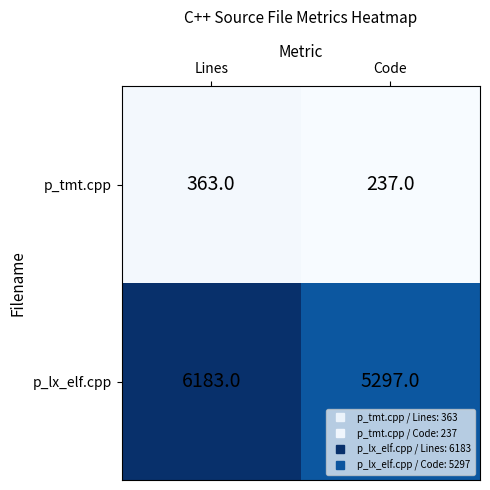

Rank the series at Lines from highest to lowest value.

p_lx_elf.cpp, p_tmt.cpp